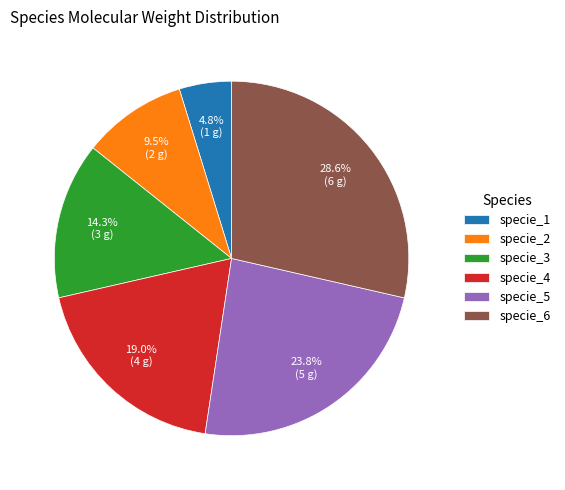

To the nearest percent, what is the combined percentage of specie_6 and specie_4?

48%